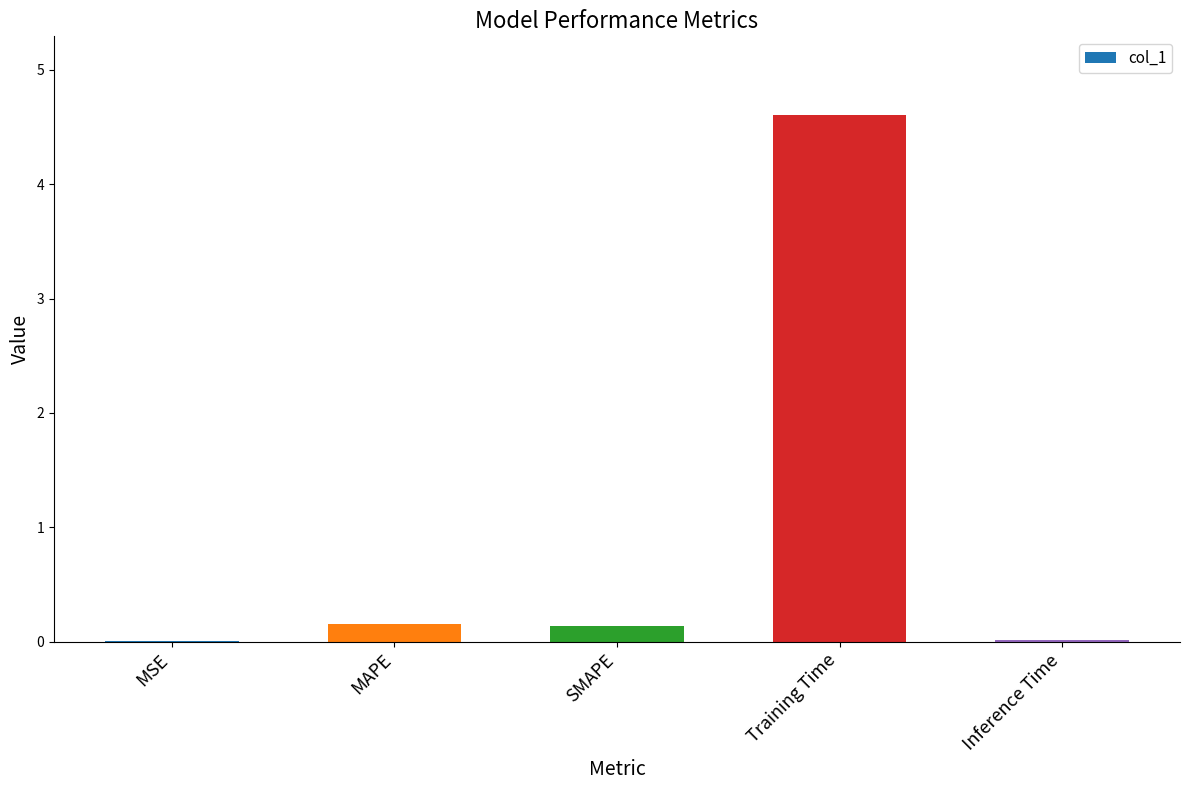

Which has a higher value, MSE or Training Time?

Training Time